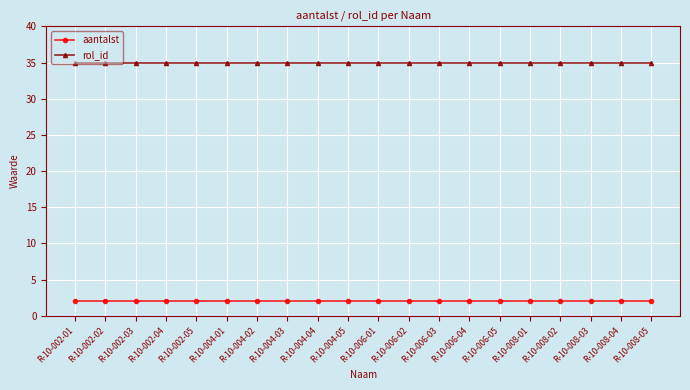

True or false: rol_id has a value of 8 at R-10-004-04.

False